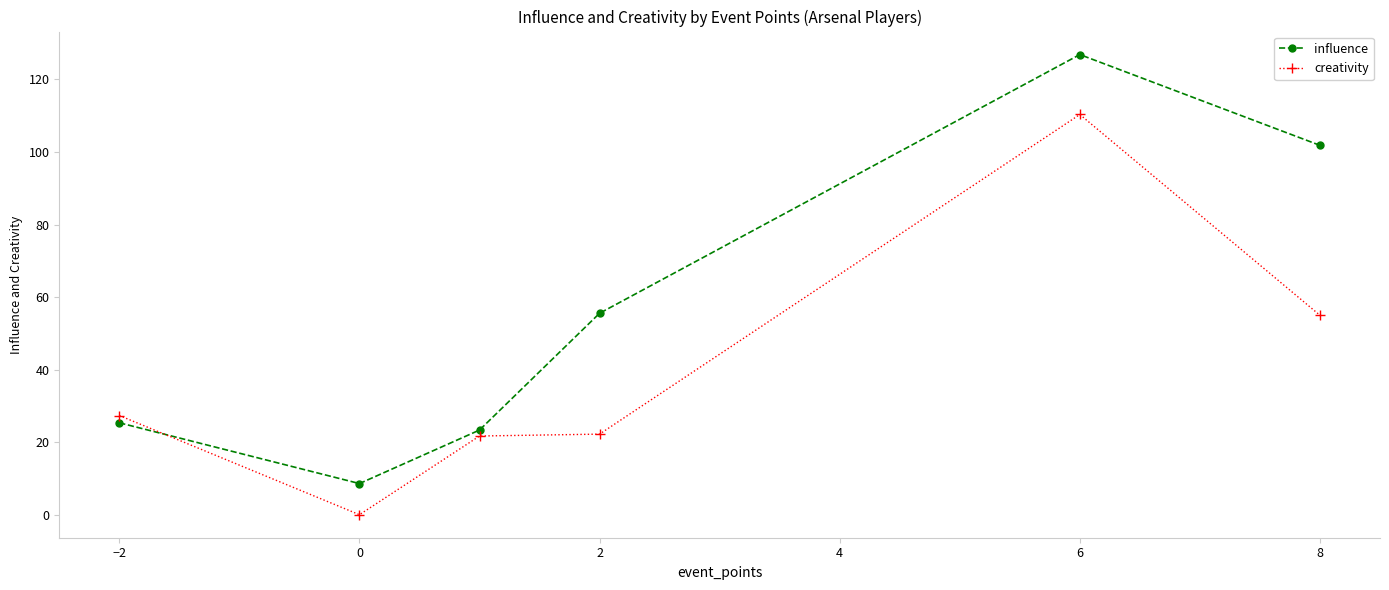

After their last crossing, which series has the higher values: influence or creativity?

influence